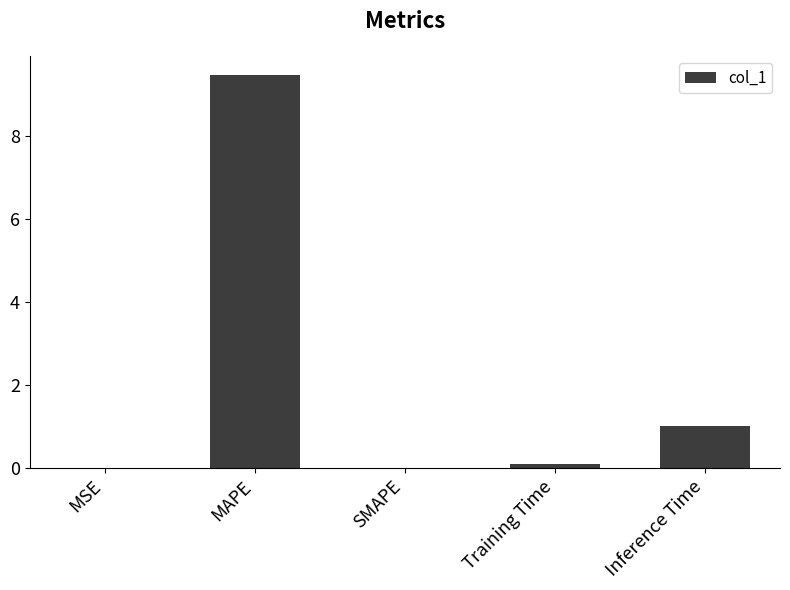

What is the greatest value displayed?

9.5